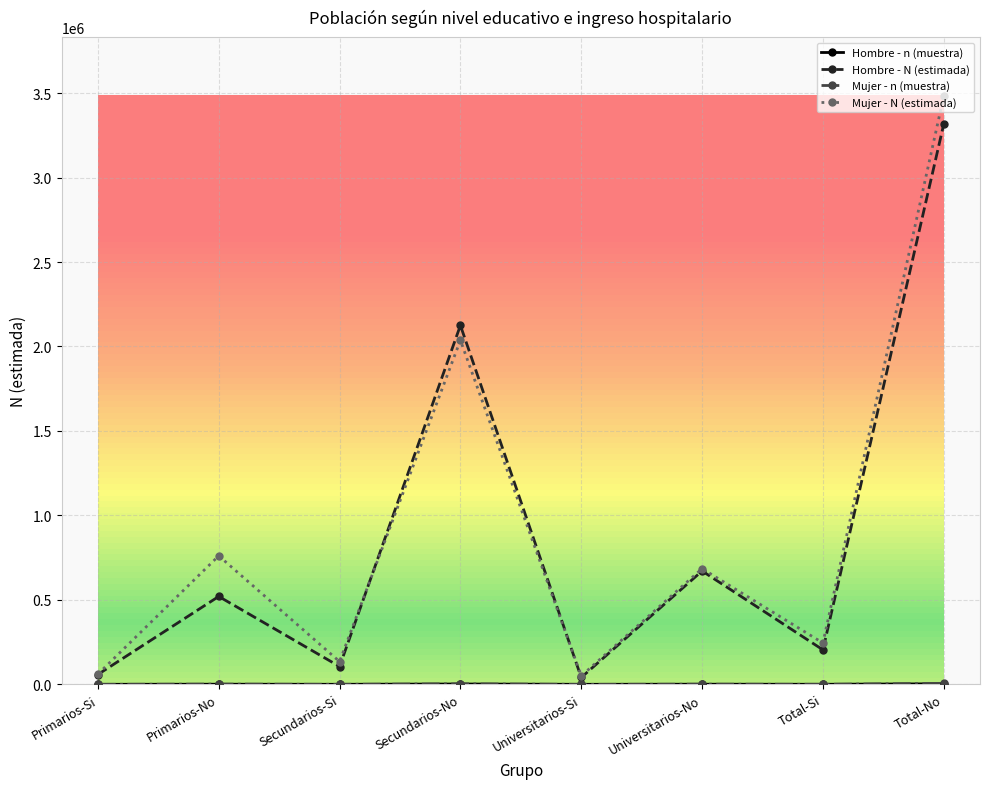

What is the label of the 6th point from the right?

Secundarios-Si